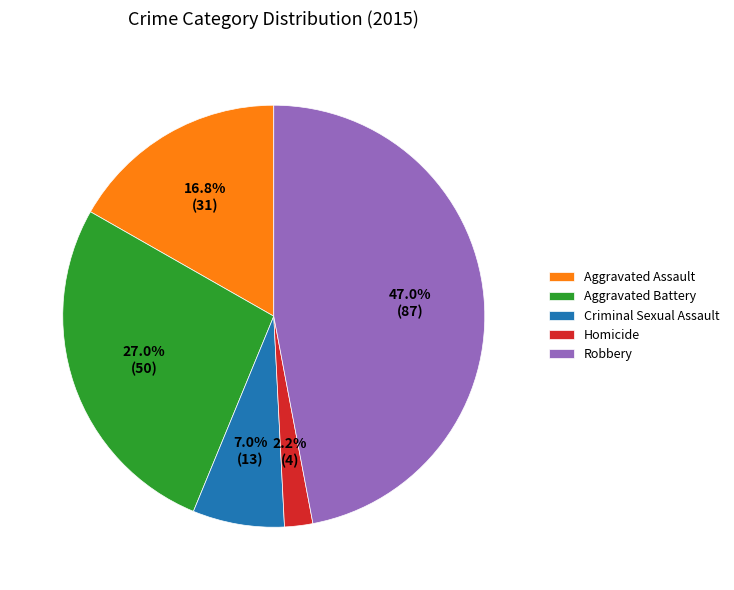

Count the number of slices in the pie.

5